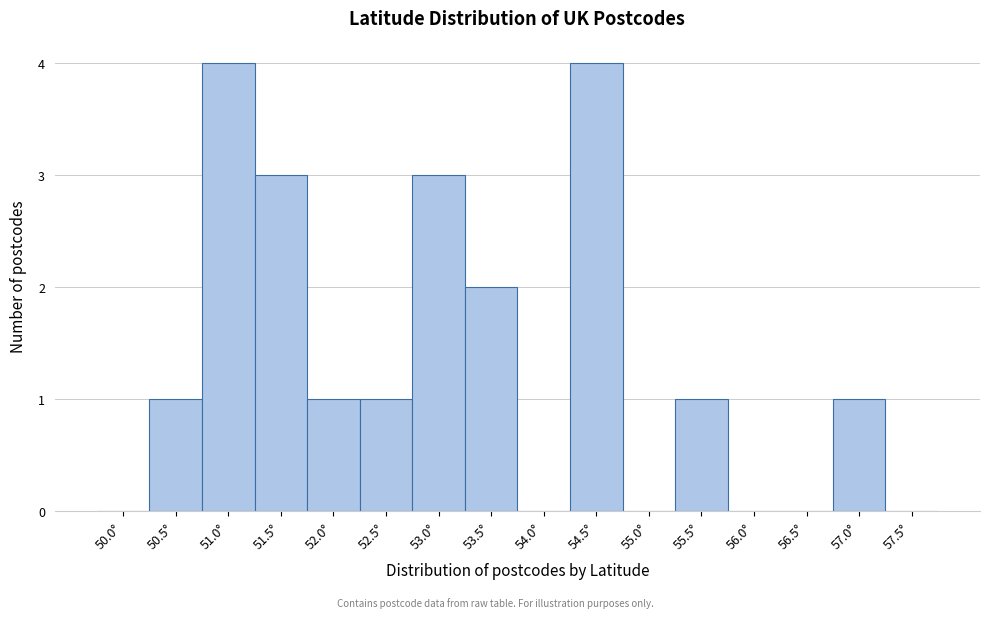

Reading left to right, transcribe all the data shown in this chart.

50.0°=0	50.5°=1	51.0°=4	51.5°=3	52.0°=1	52.5°=1	53.0°=3	53.5°=2	54.0°=0	54.5°=4	55.0°=0	55.5°=1	56.0°=0	56.5°=0	57.0°=1	57.5°=0